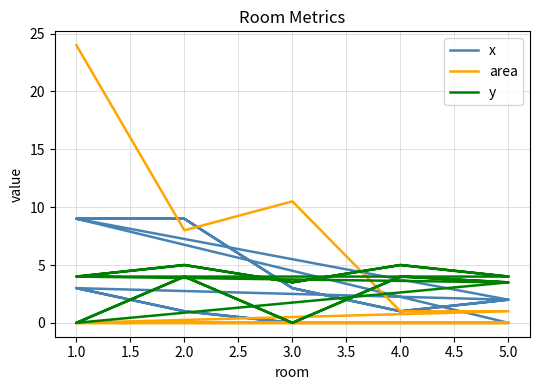

How many lines are shown in the chart?

3